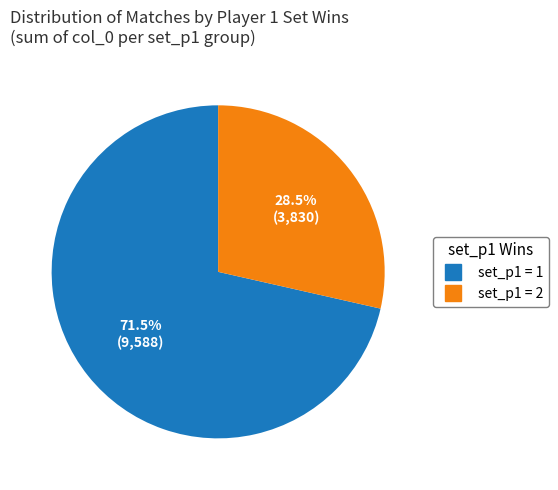

To the nearest percent, what is the average slice percentage?

50%